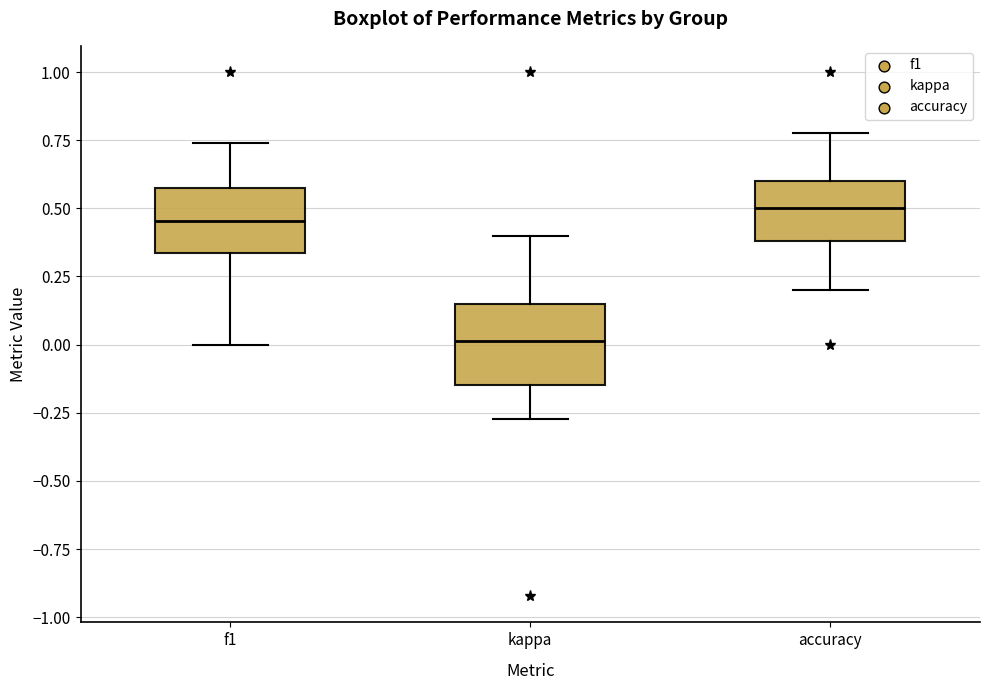

Which box's median line is the lowest?

kappa